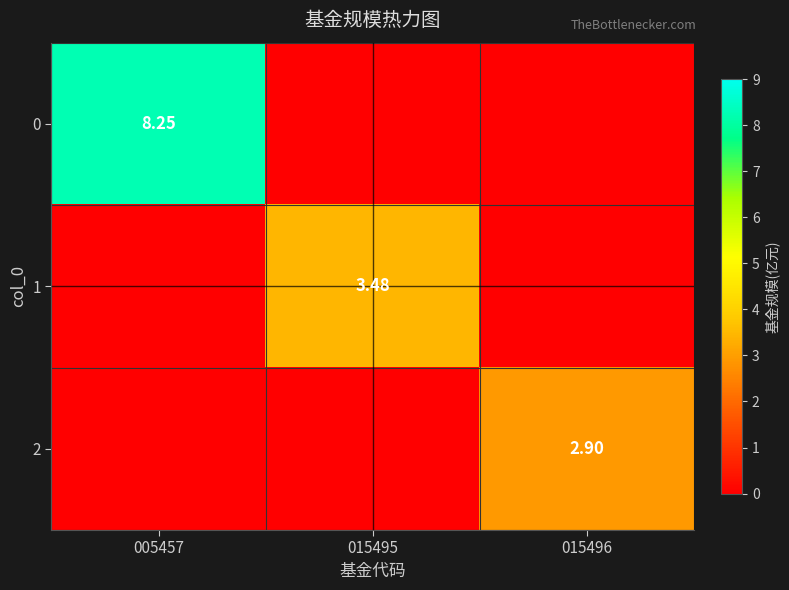

How many values in 1 are above zero?

1